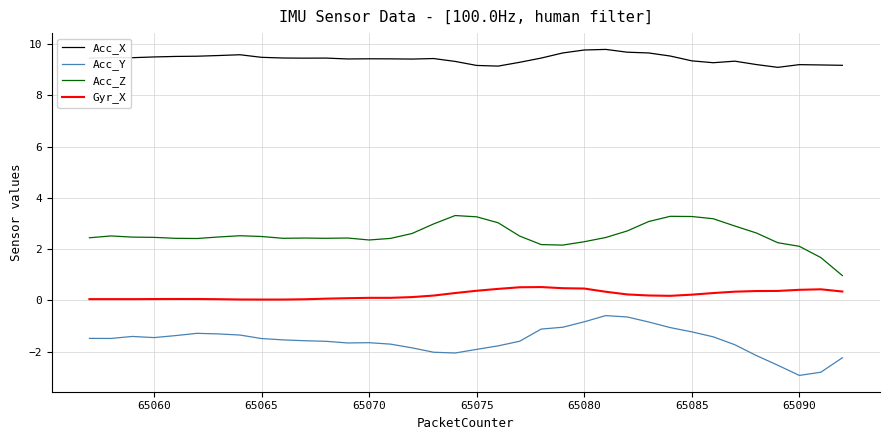

Which series has the largest total across all categories?

Acc_X